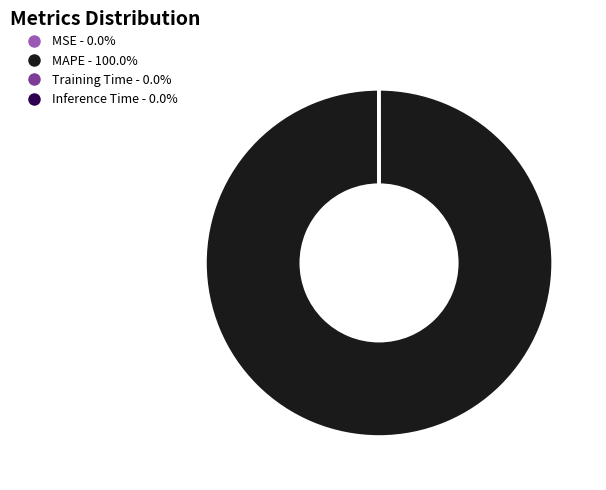

Is there any slice that represents more than half of the pie?

Yes